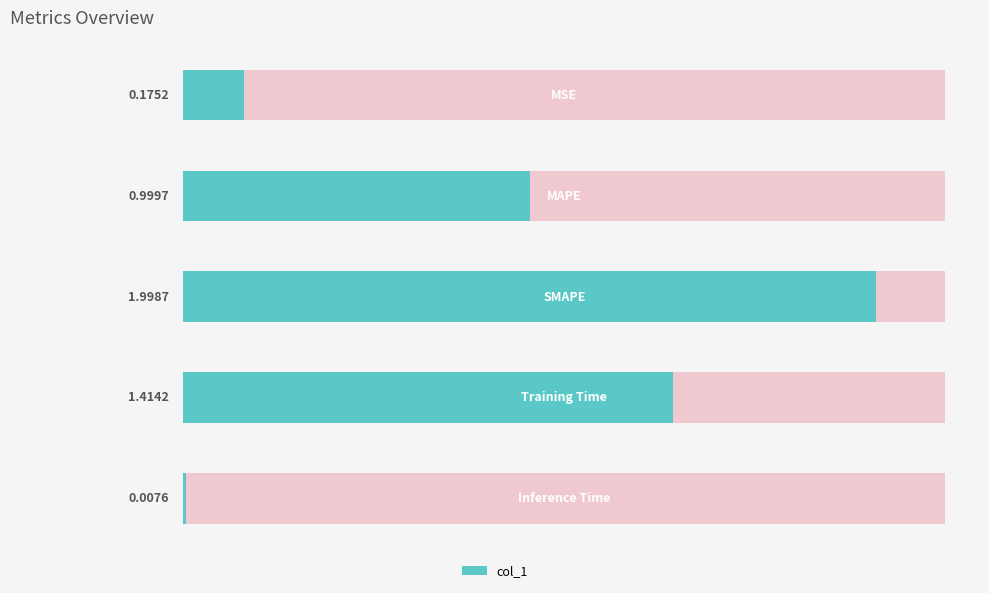

Rank the categories by value from highest to lowest.

2, 3, 1, 0, 4